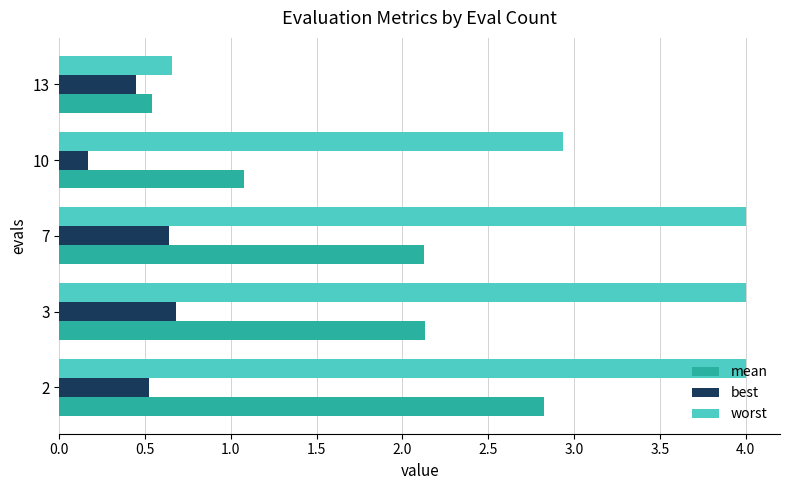

What is the spread (max minus min) of values at 2?

3.5